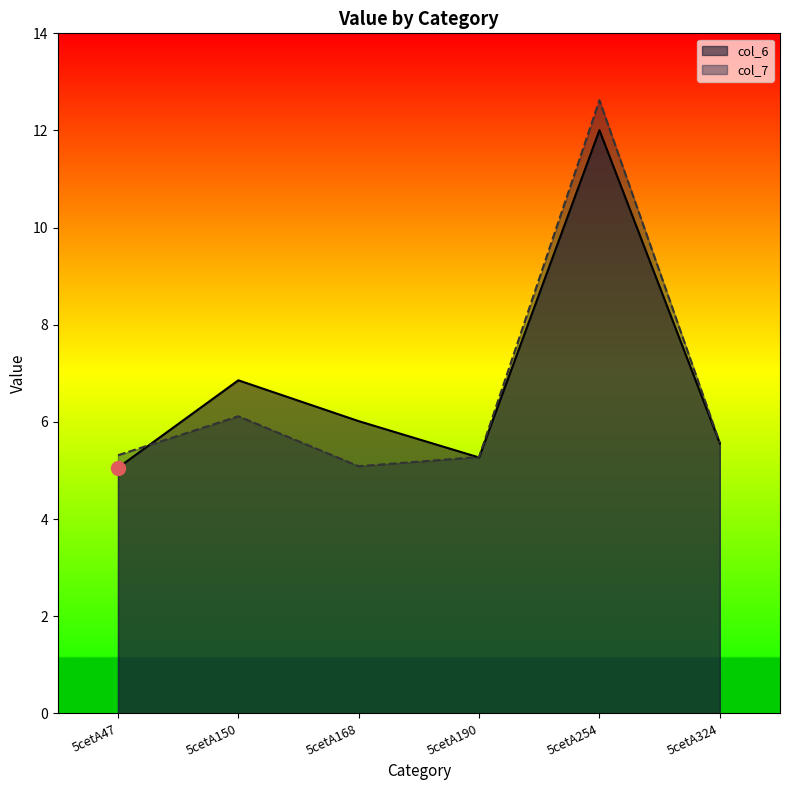

How many times do col_6 and col_7 cross each other?

2